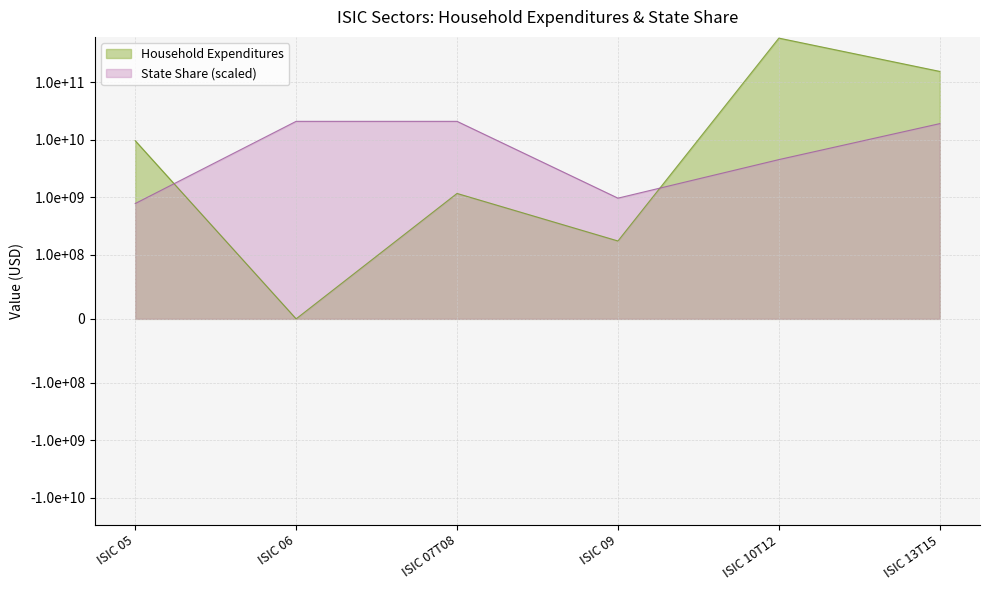

Which series has the widest spread of values?

Household Expenditures